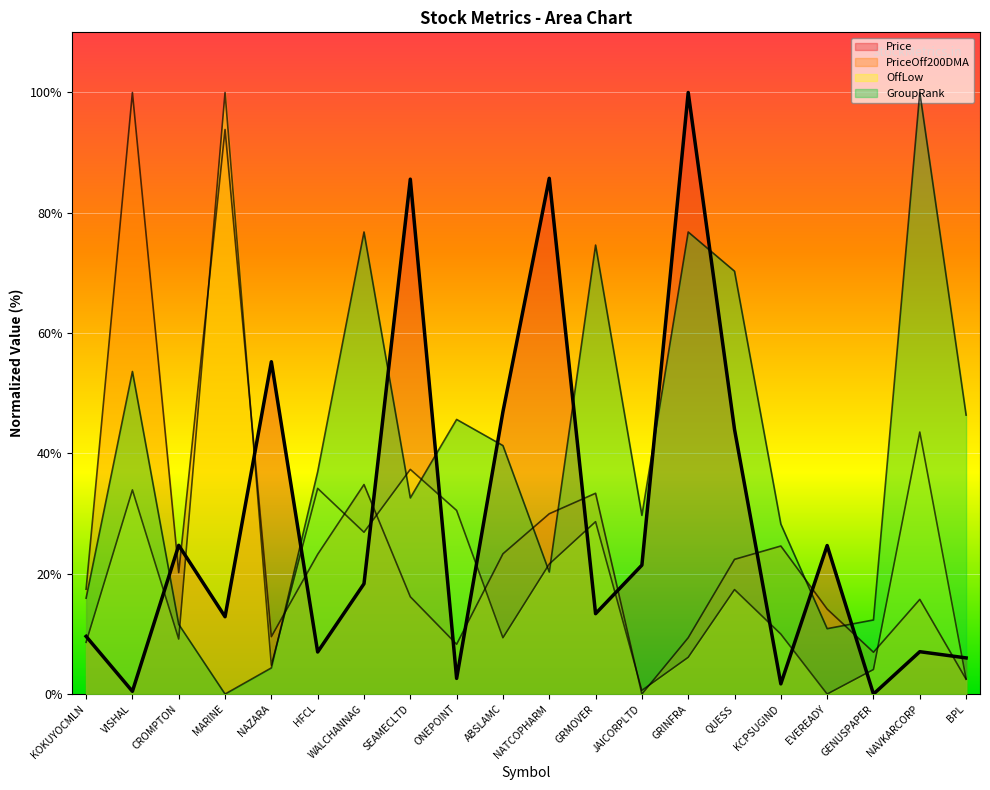

Where is the first local minimum for PriceOff200DMA?

CROMPTON